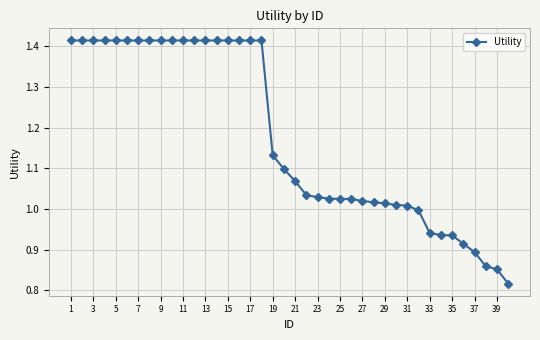

What is the difference between the maximum and minimum values?

0.6